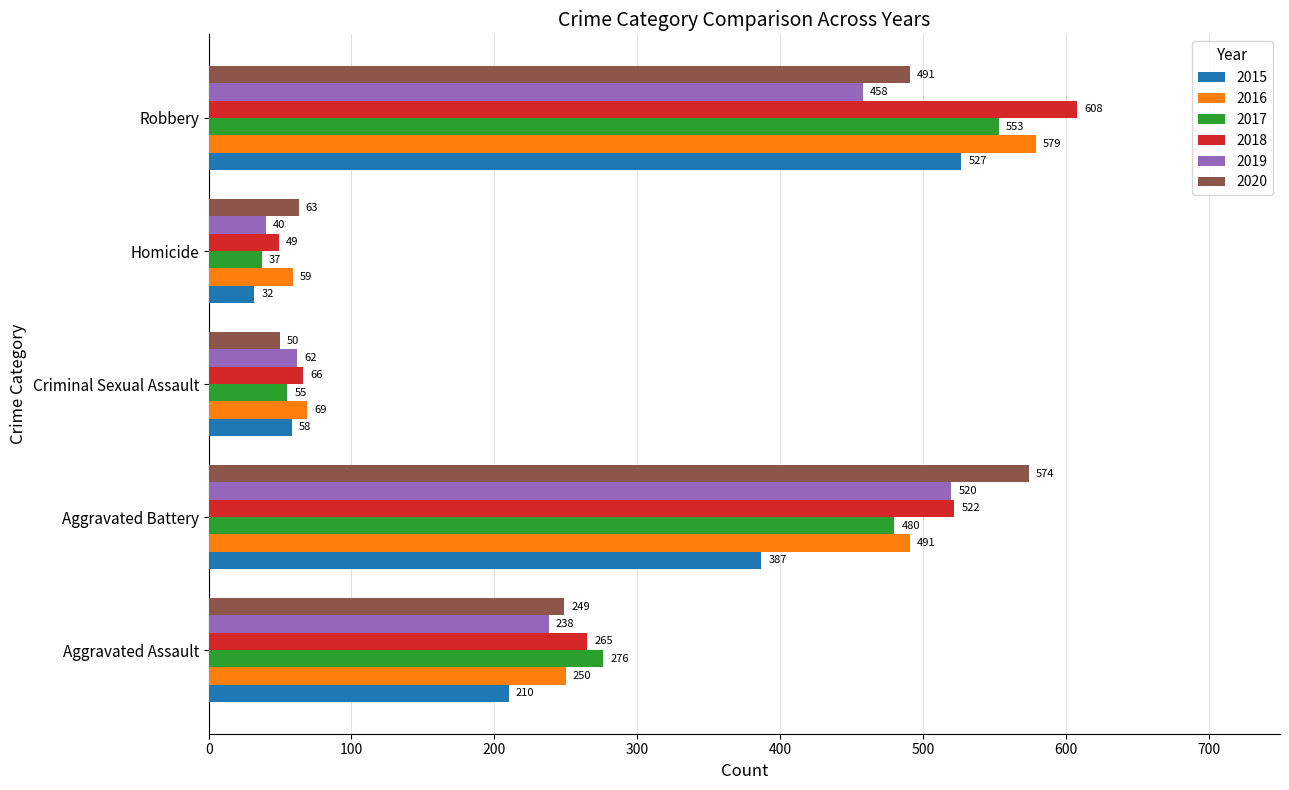

What are all the series names shown in the legend?

2015, 2016, 2017, 2018, 2019, 2020